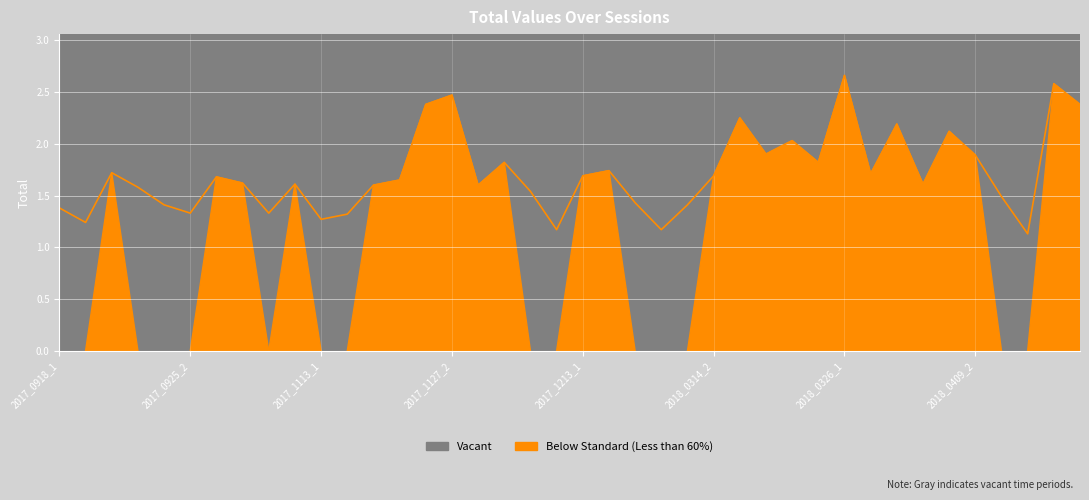

What is the value of the 5th point from the left?

1.4